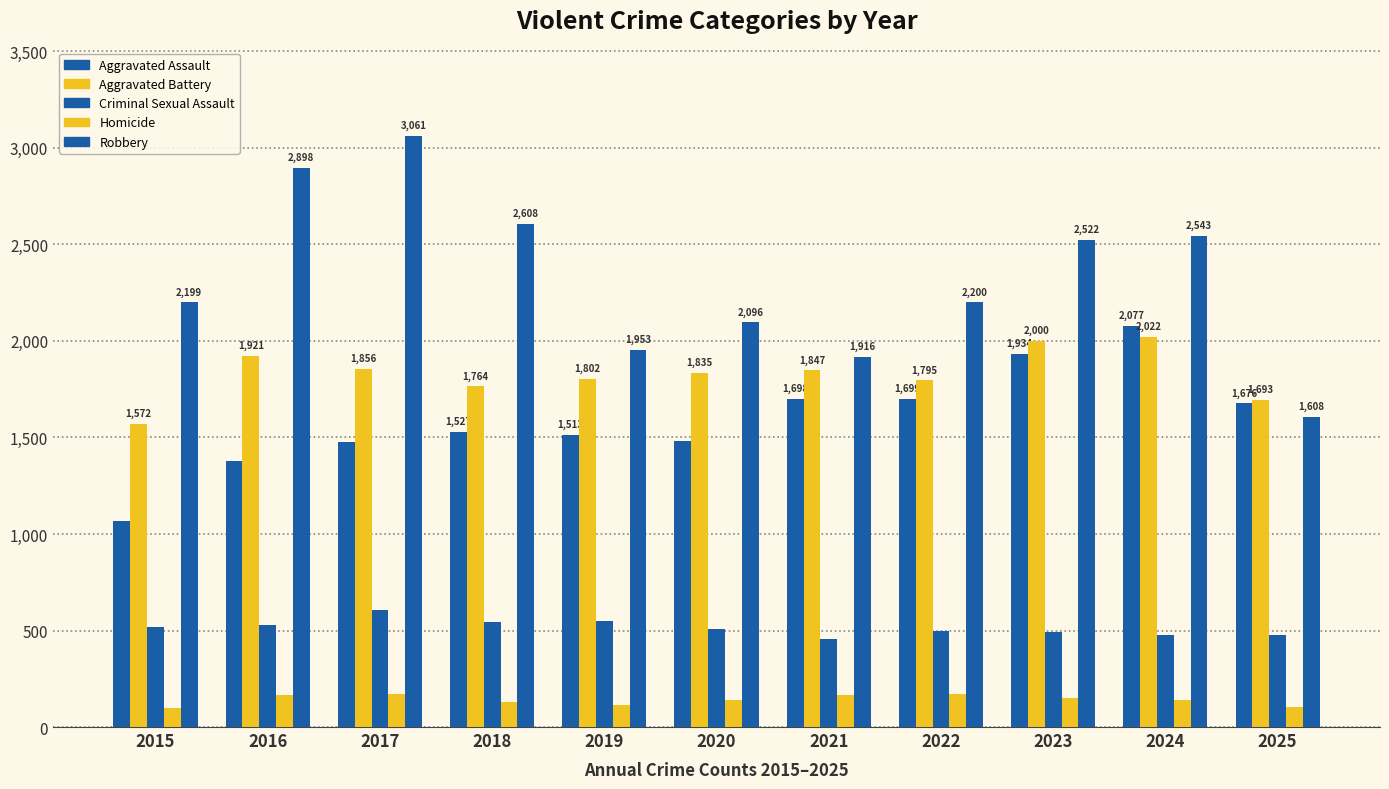

Which series has the largest total across all categories?

Robbery